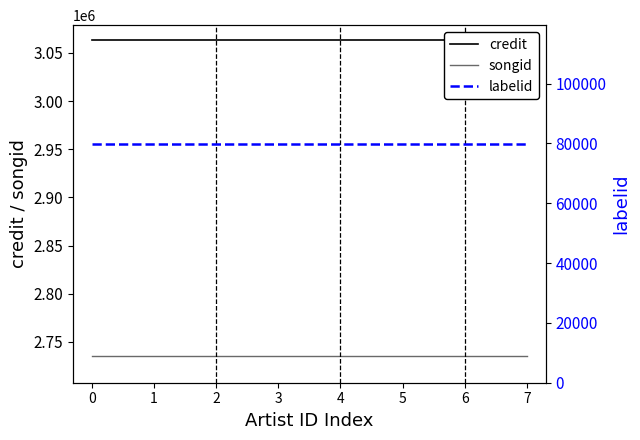

What is the difference between the highest and lowest values at 4?

2983867